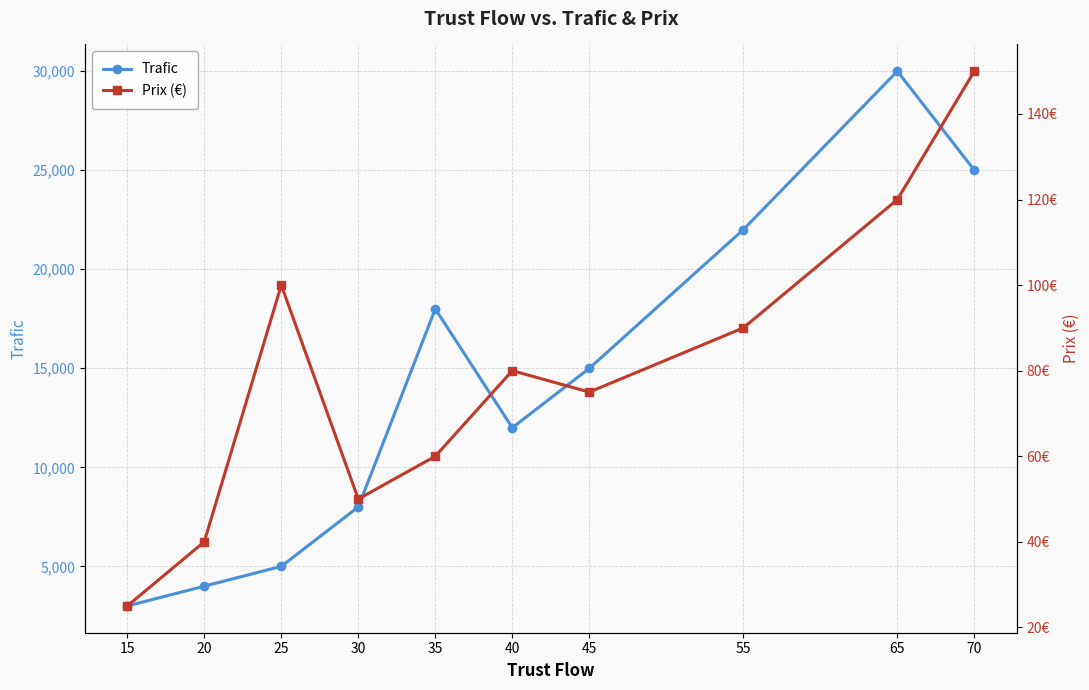

Reading left to right, what are all the values shown in this chart?

Trafic: 15=3000	20=4000	25=5000	30=8000	35=18000	40=12000	45=15000	55=22000	65=30000	70=25000
Prix (€): 15=25	20=40	25=100	30=50	35=60	40=80	45=75	55=90	65=120	70=150